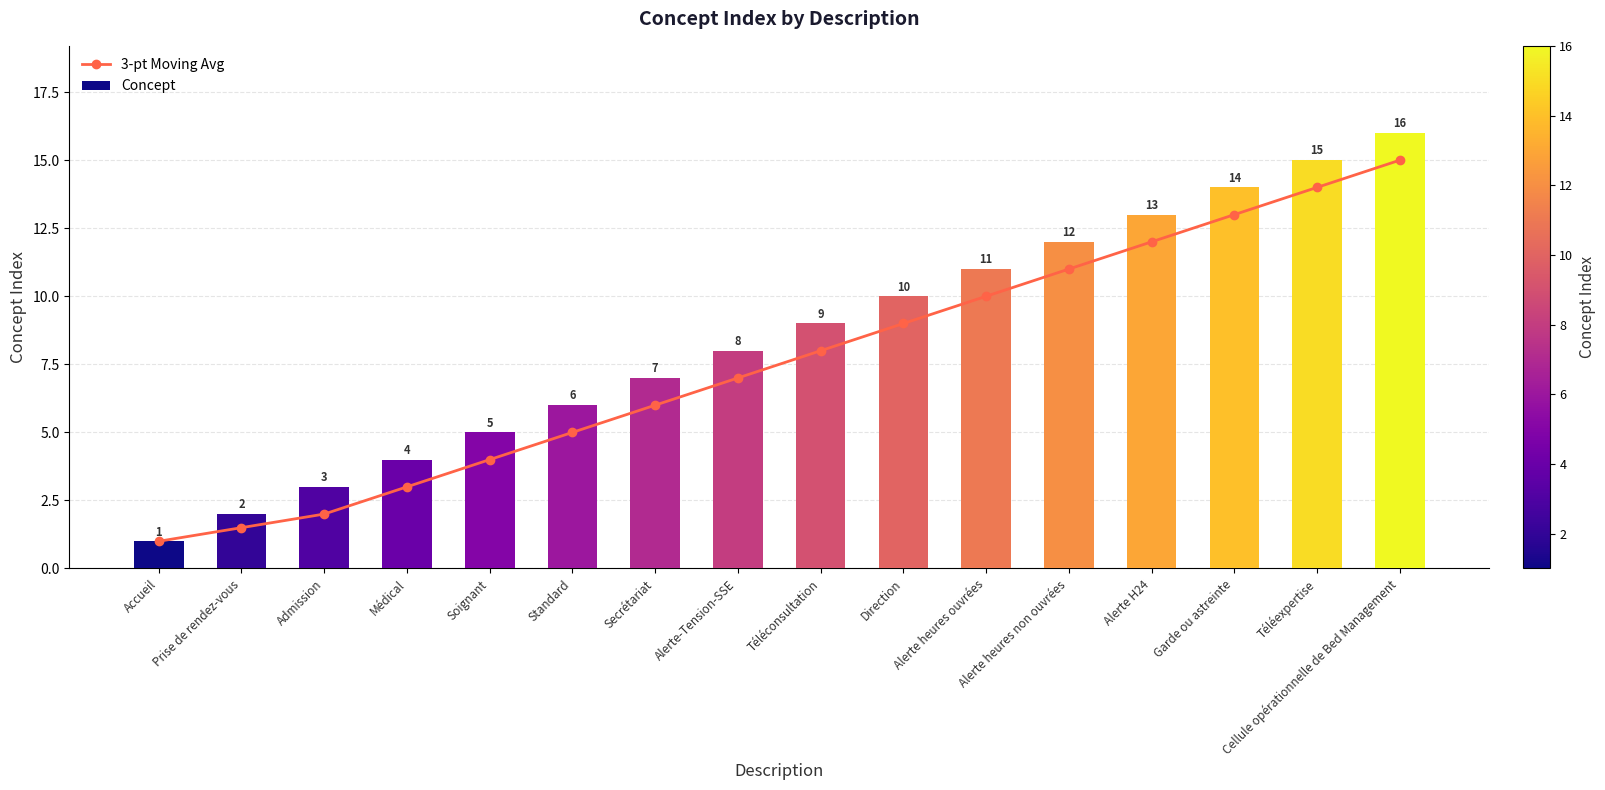

What is the label of the 14th bar from the left?

Garde ou astreinte